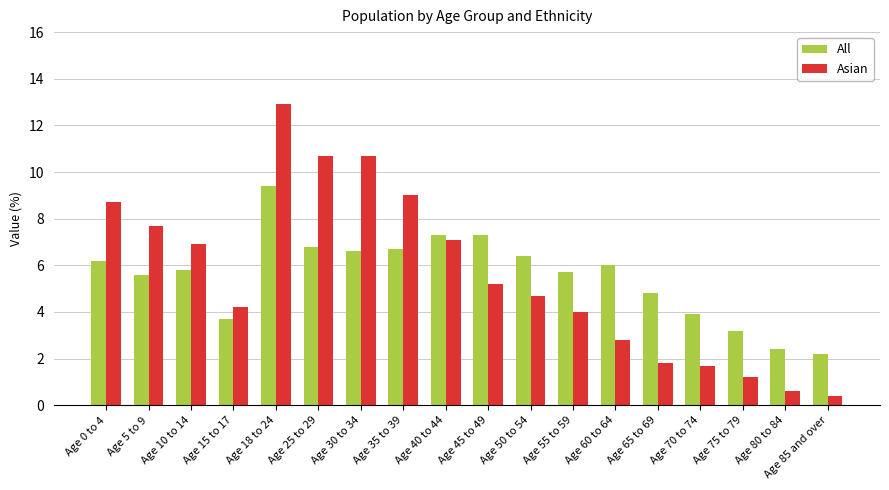

List the series in order of their peak value, lowest first.

All, Asian